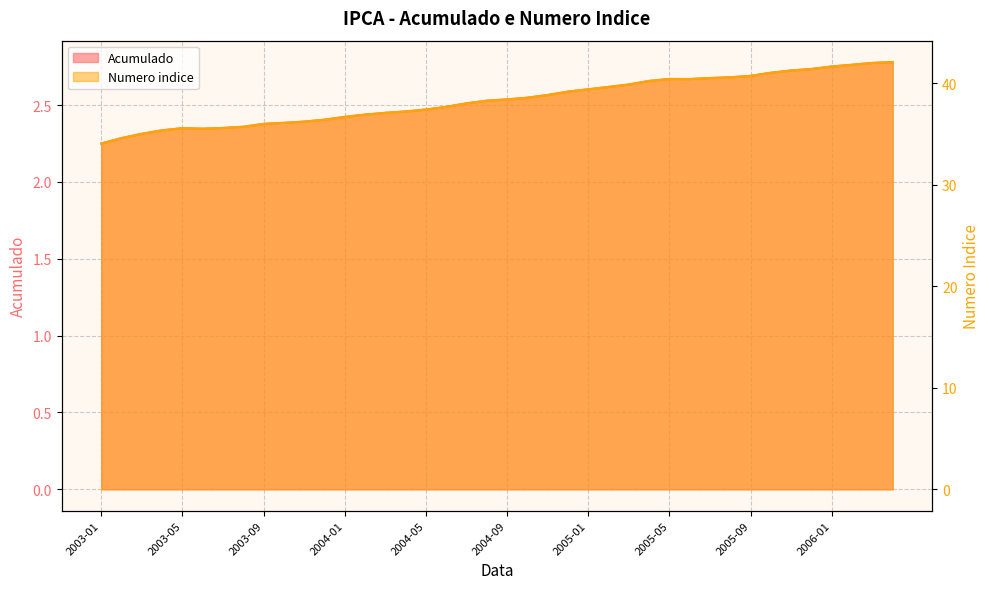

Which label corresponds to the smallest value in the chart?

2003-01